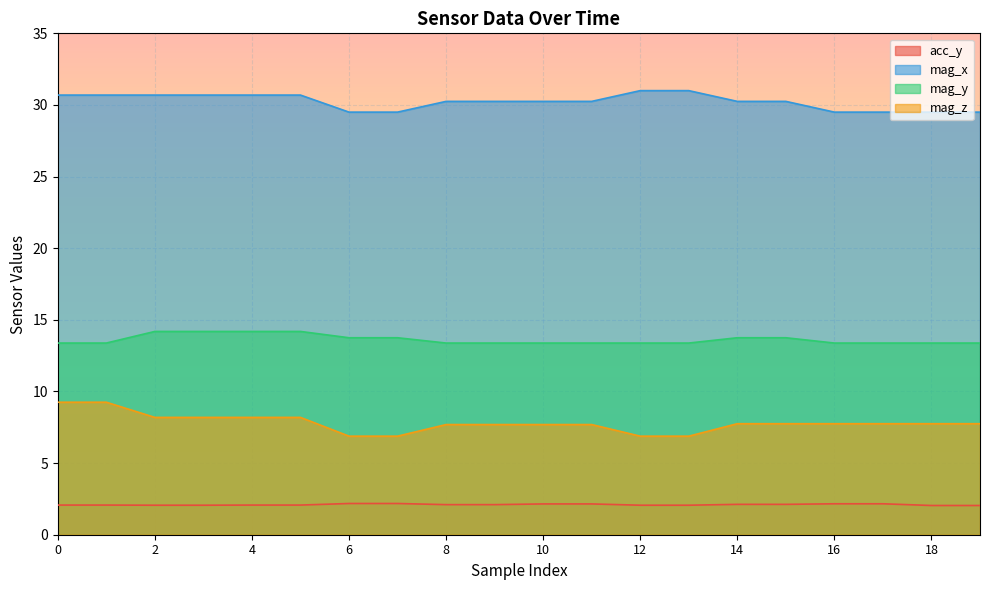

What is the spread (max minus min) of values at 19?

27.5